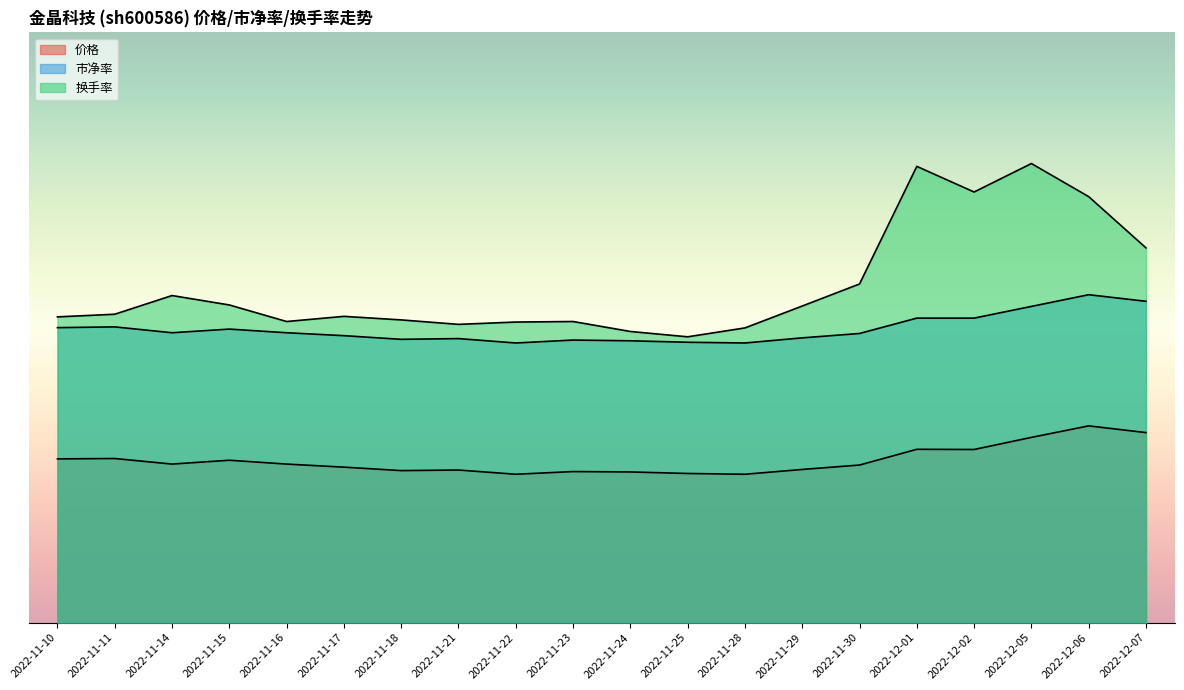

Reading left to right, what are all the values shown in this chart?

价格: 2022-11-10=5.0	2022-11-11=5.0	2022-11-14=4.8	2022-11-15=5.0	2022-11-16=4.8	2022-11-17=4.7	2022-11-18=4.6	2022-11-21=4.7	2022-11-22=4.5	2022-11-23=4.6	2022-11-24=4.6	2022-11-25=4.5	2022-11-28=4.5	2022-11-29=4.7	2022-11-30=4.8	2022-12-01=5.3	2022-12-02=5.3	2022-12-05=5.6	2022-12-06=6.0	2022-12-07=5.8
市净率: 2022-11-10=9.0	2022-11-11=9.0	2022-11-14=8.8	2022-11-15=9.0	2022-11-16=8.8	2022-11-17=8.8	2022-11-18=8.6	2022-11-21=8.7	2022-11-22=8.5	2022-11-23=8.6	2022-11-24=8.6	2022-11-25=8.6	2022-11-28=8.5	2022-11-29=8.7	2022-11-30=8.8	2022-12-01=9.3	2022-12-02=9.3	2022-12-05=9.6	2022-12-06=10.0	2022-12-07=9.8
换手率: 2022-11-10=9.3	2022-11-11=9.4	2022-11-14=10.0	2022-11-15=9.7	2022-11-16=9.2	2022-11-17=9.3	2022-11-18=9.2	2022-11-21=9.1	2022-11-22=9.2	2022-11-23=9.2	2022-11-24=8.9	2022-11-25=8.7	2022-11-28=9.0	2022-11-29=9.7	2022-11-30=10.3	2022-12-01=13.9	2022-12-02=13.1	2022-12-05=14.0	2022-12-06=13.0	2022-12-07=11.4